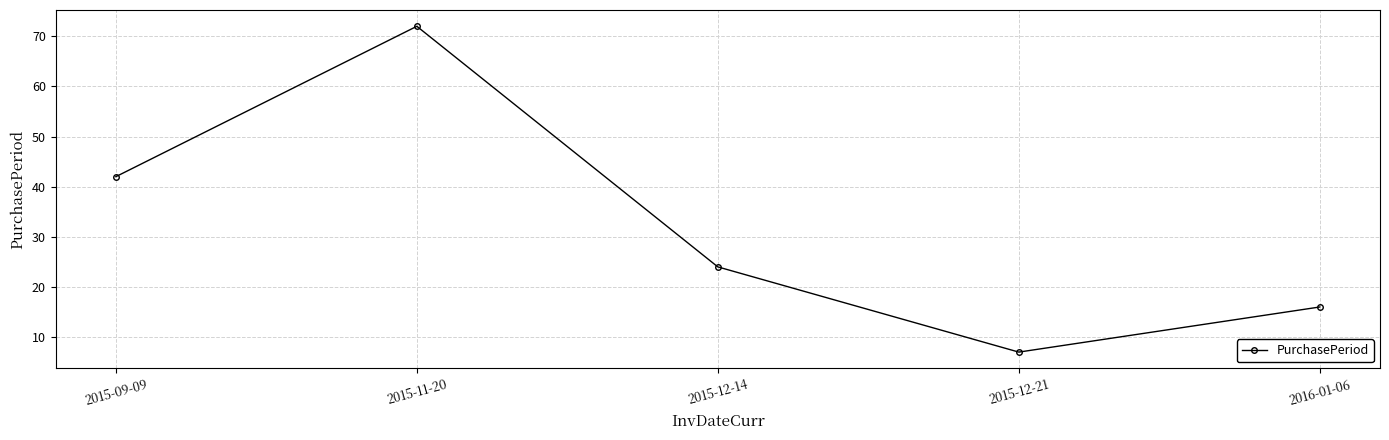

Reading left to right, list all the values displayed in this chart.

2015-09-09=42	2015-11-20=72	2015-12-14=24	2015-12-21=7	2016-01-06=16